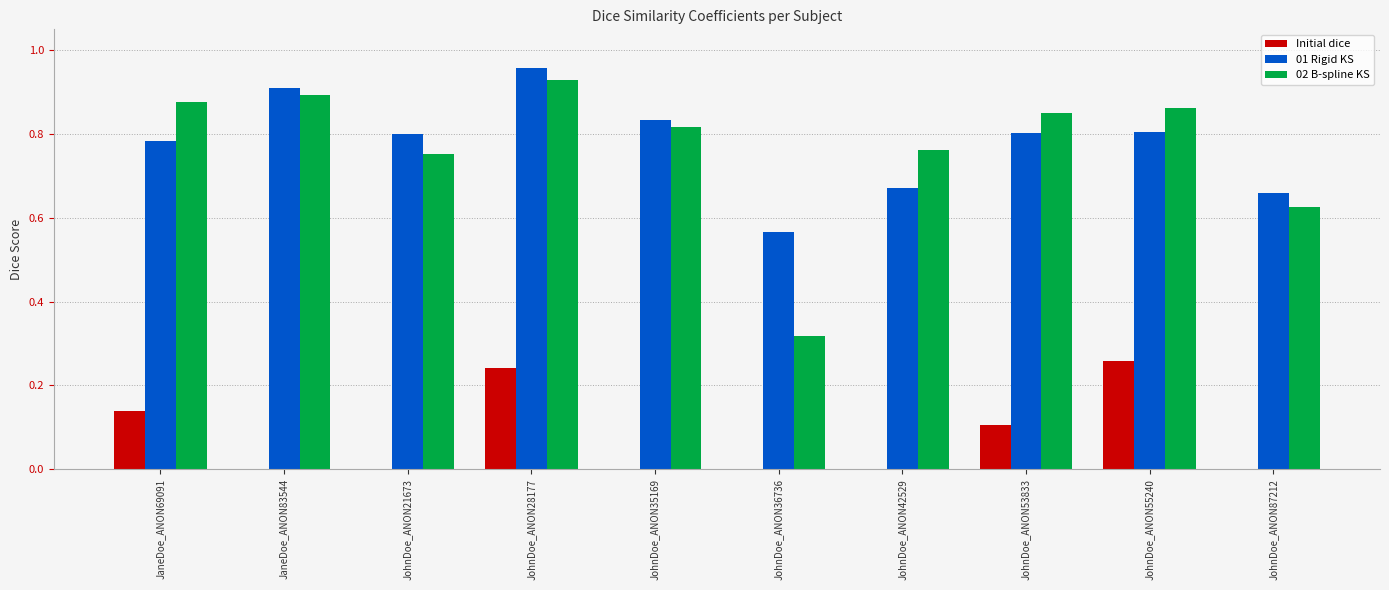

What is the sum of the 02 B-spline KS values at JohnDoe_ANON28177 and JohnDoe_ANON35169?

1.7